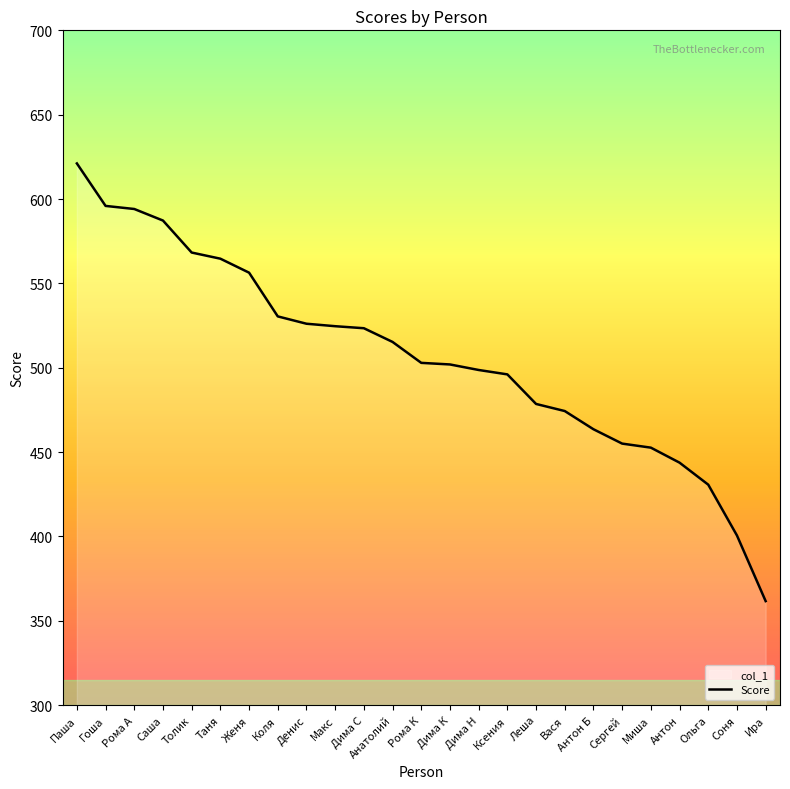

What position from the left is Ира?

25